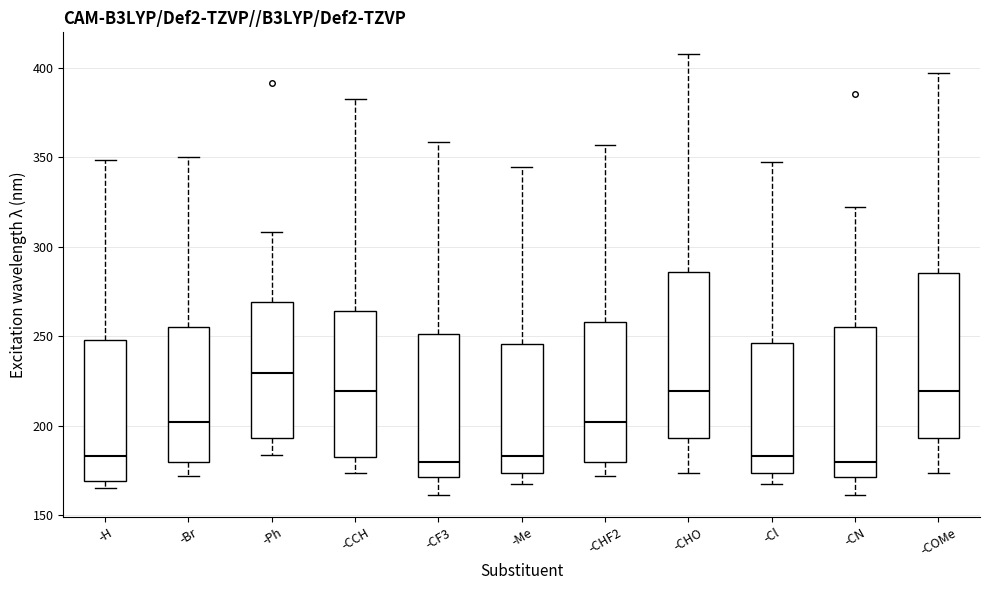

Reading left to right, read every box against the y-axis: the position of its median line, the range the box covers, and the ends of its whiskers. The values are not printed on the chart, so give them approximately, as read against the axis.

-H: median 185, box 170 to 250, whiskers 165 to 350
-Br: median 200, box 180 to 255, whiskers 170 to 350
-Ph: median 230, box 195 to 270, whiskers 185 to 310
-CCH: median 220, box 180 to 265, whiskers 175 to 385
-CF3: median 180, box 170 to 250, whiskers 160 to 360
-Me: median 185, box 175 to 245, whiskers 165 to 345
-CHF2: median 200, box 180 to 260, whiskers 170 to 355
-CHO: median 220, box 195 to 285, whiskers 175 to 410
-Cl: median 185, box 175 to 245, whiskers 165 to 345
-CN: median 180, box 170 to 255, whiskers 160 to 320
-COMe: median 220, box 195 to 285, whiskers 175 to 395